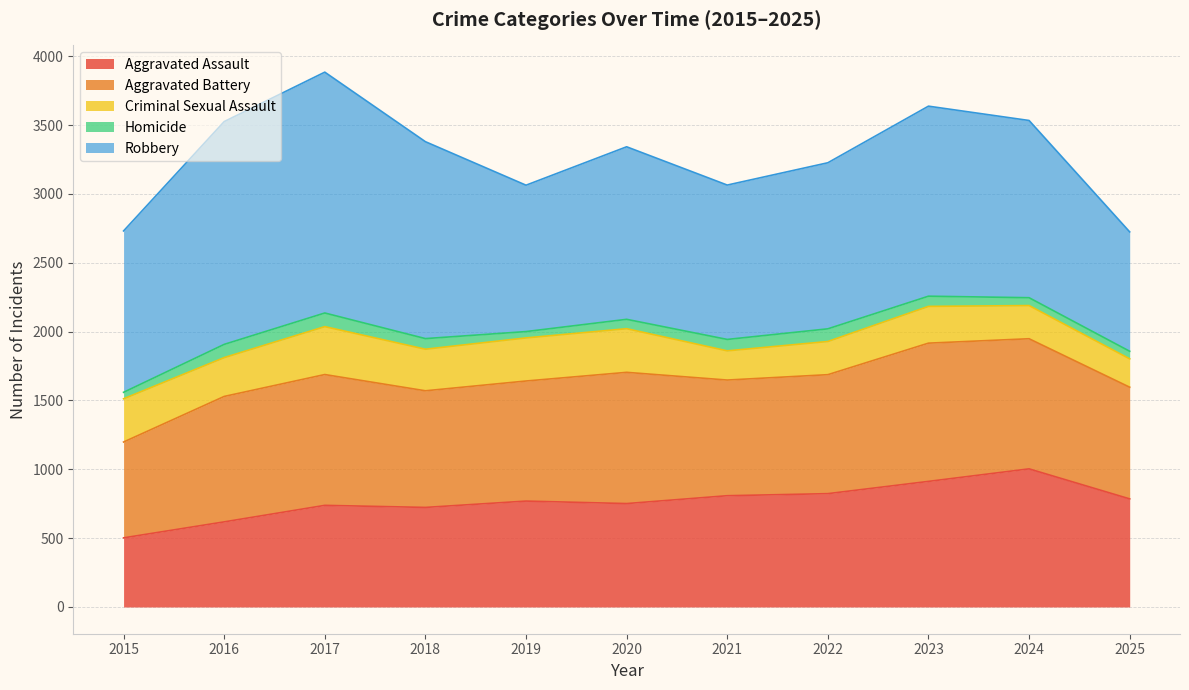

True or false: Criminal Sexual Assault has a value of 322 at 2022.

False